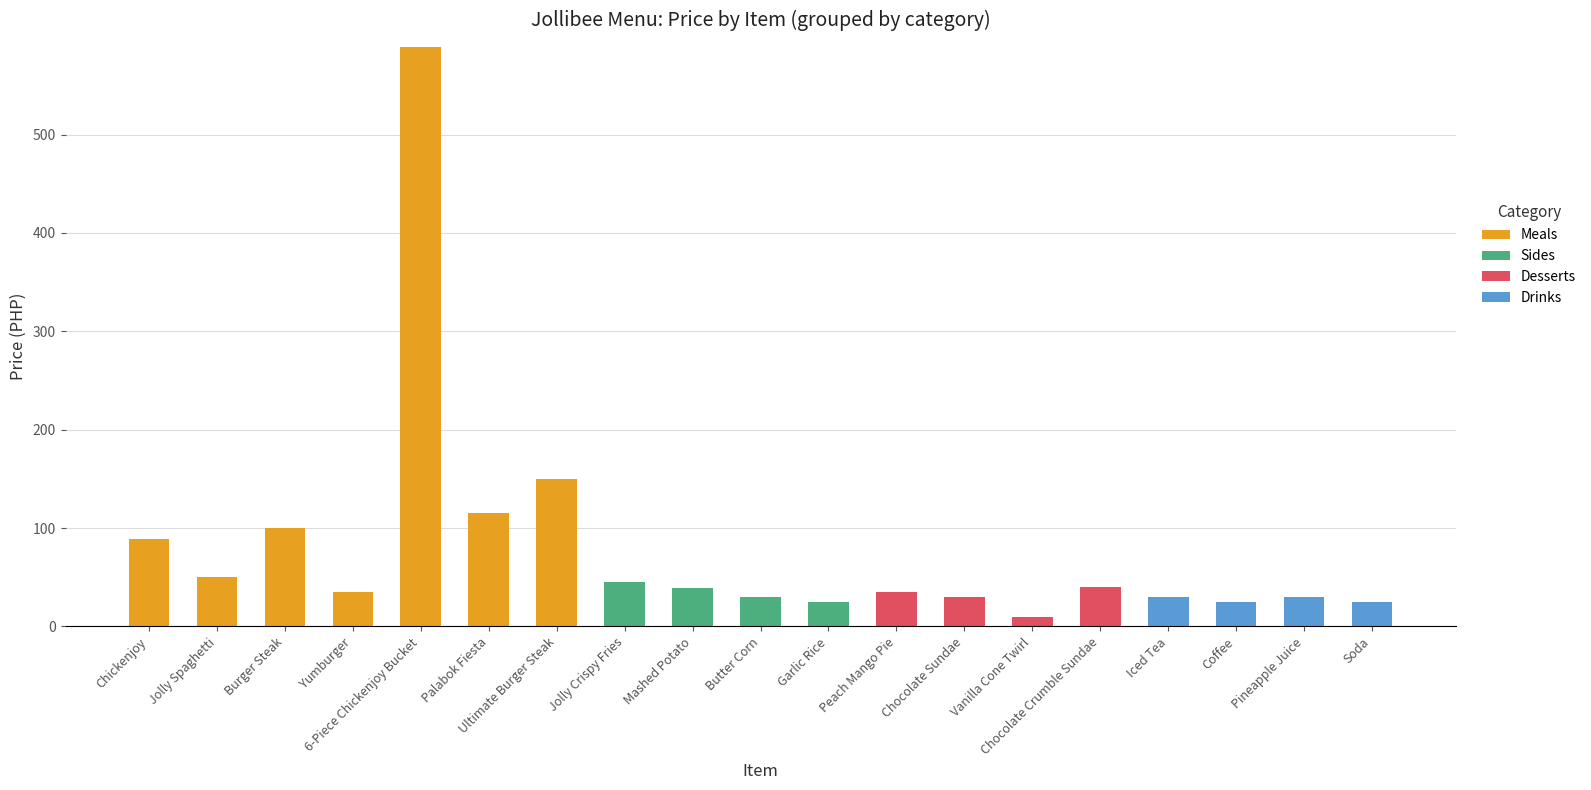

The Meals series shows 235 at Ultimate Burger Steak. True or false?

False